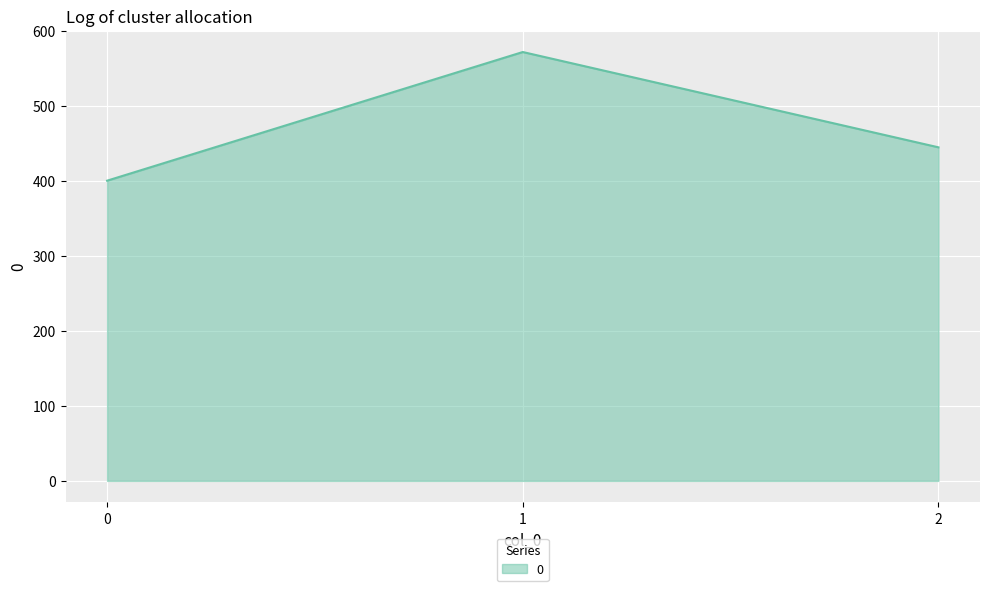

Approximately how many times larger is the value at 0 compared to 1?

0.7